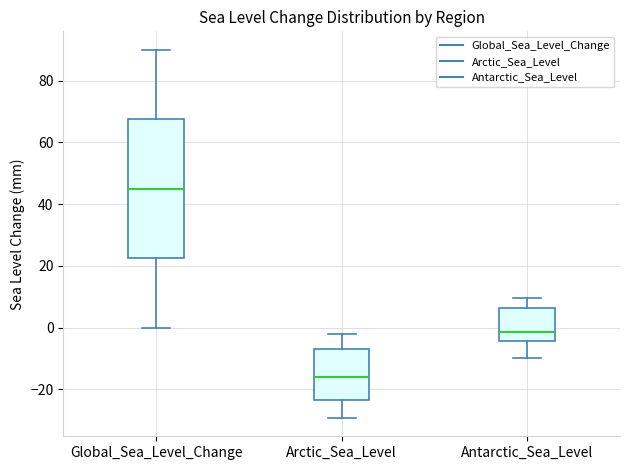

Reading left to right, read every box against the y-axis: the position of its median line, the range the box covers, and the ends of its whiskers. The values are not printed on the chart, so give them approximately, as read against the axis.

Global_Sea_Level_Change: median 46, box 22 to 68, whiskers 0 to 90
Arctic_Sea_Level: median -16, box -24 to -6, whiskers -30 to -2
Antarctic_Sea_Level: median -2, box -4 to 6, whiskers -10 to 10